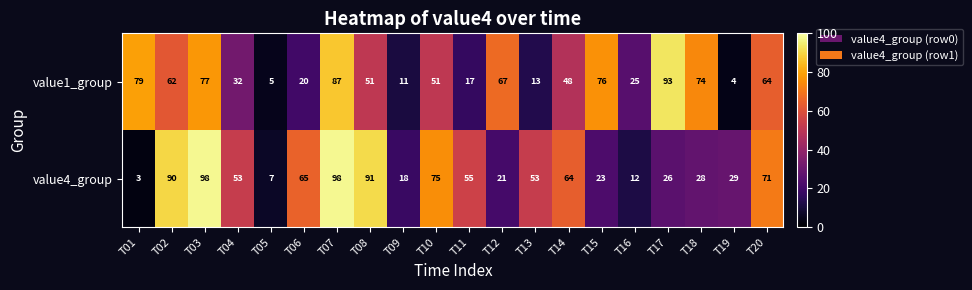

What is the difference between the highest and lowest values at T16?

13